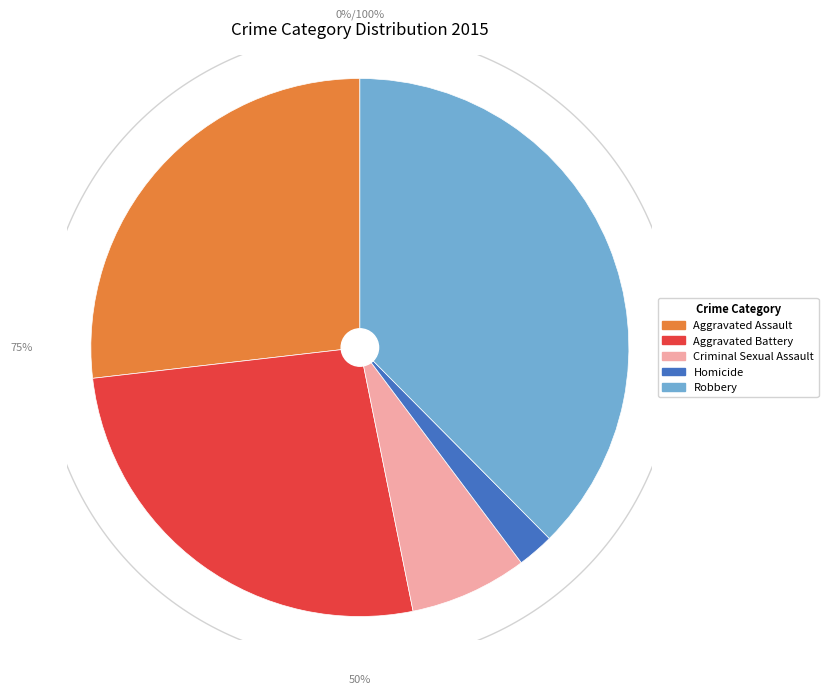

To the nearest percent, what is the difference between the largest and smallest slice percentages?

35%